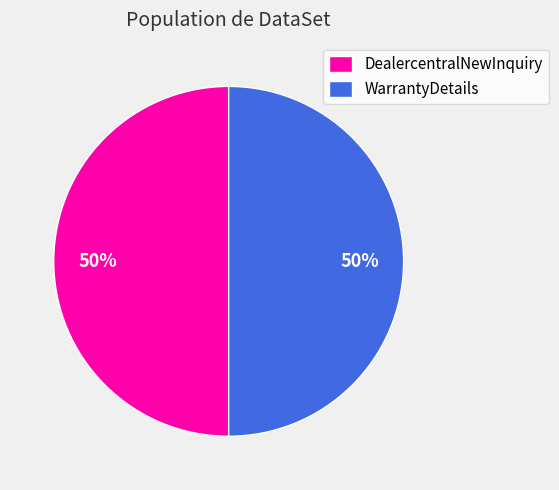

To the nearest percent, what is the combined percentage of DealercentralNewInquiry and WarrantyDetails?

100%